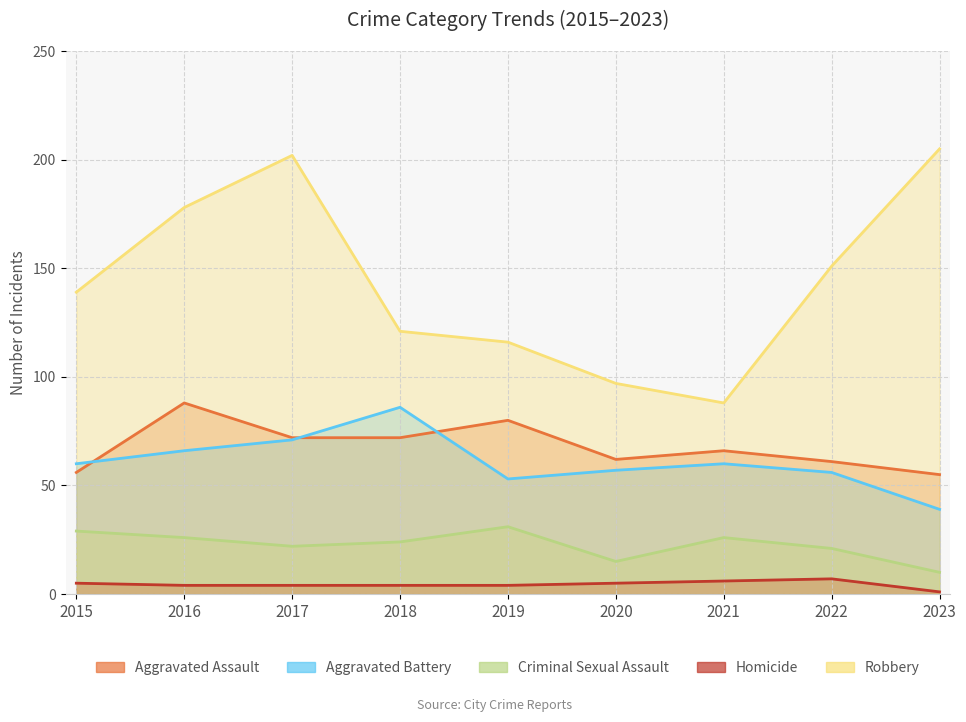

In Aggravated Battery, how many points are lower than both neighbors (excluding endpoints)?

1